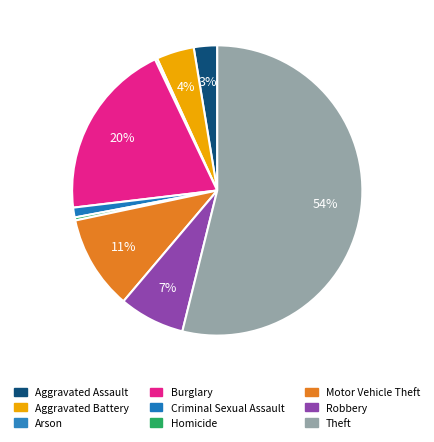

Count the number of slices in the pie.

9